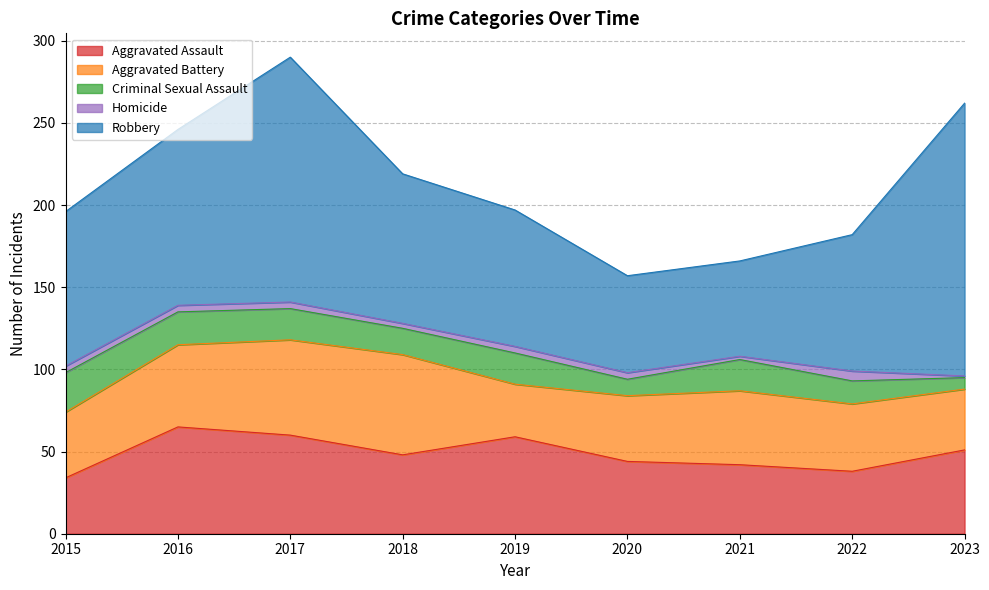

What is the difference between the maximum and minimum values in the Aggravated Battery series?

29